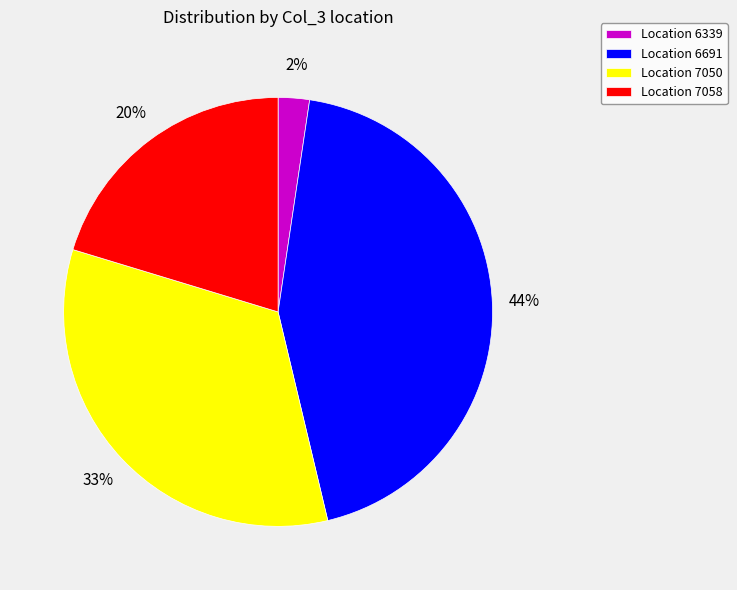

What percentage is the Location 6691 slice, to the nearest percent?

44%